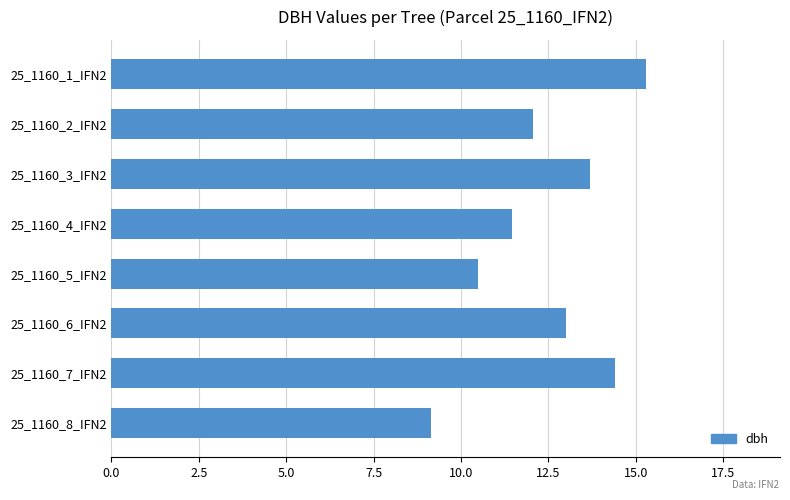

What is the average value?

12.4